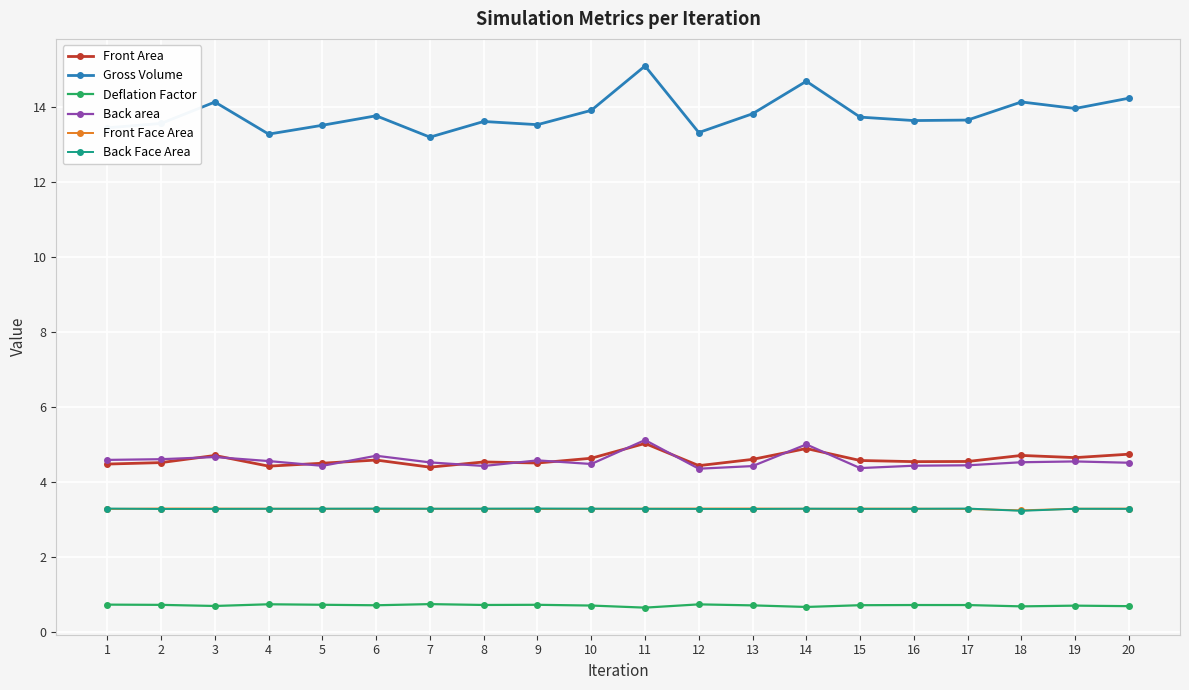

What is the value of the Front Area point at the 11th from the left?

5.0